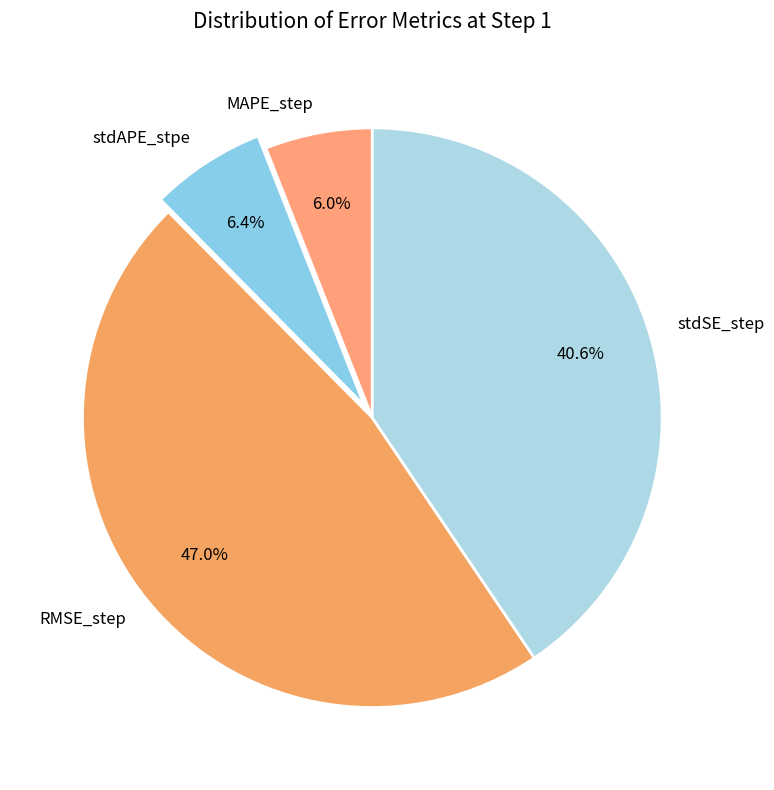

Between stdSE_step and MAPE_step, which is larger?

stdSE_step